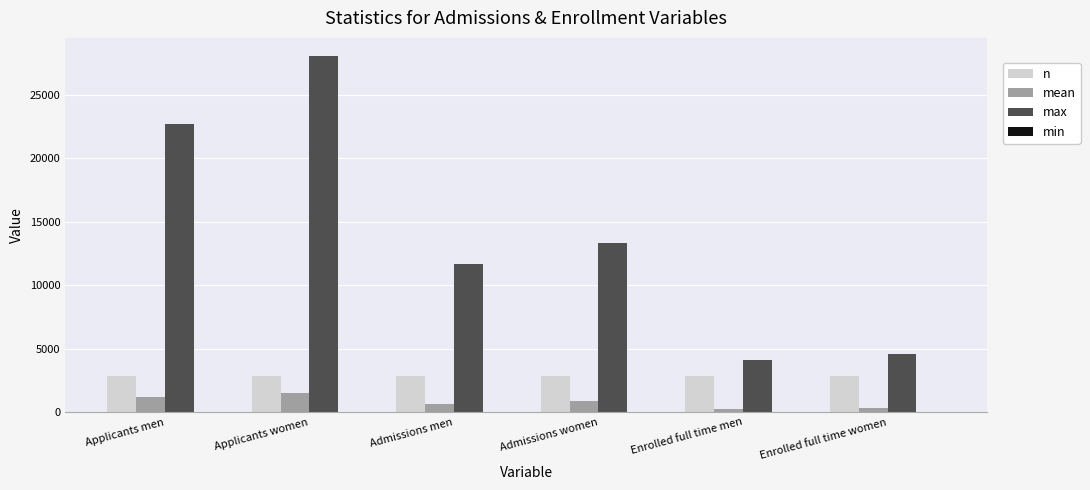

What is the maximum value for n?

2823.0